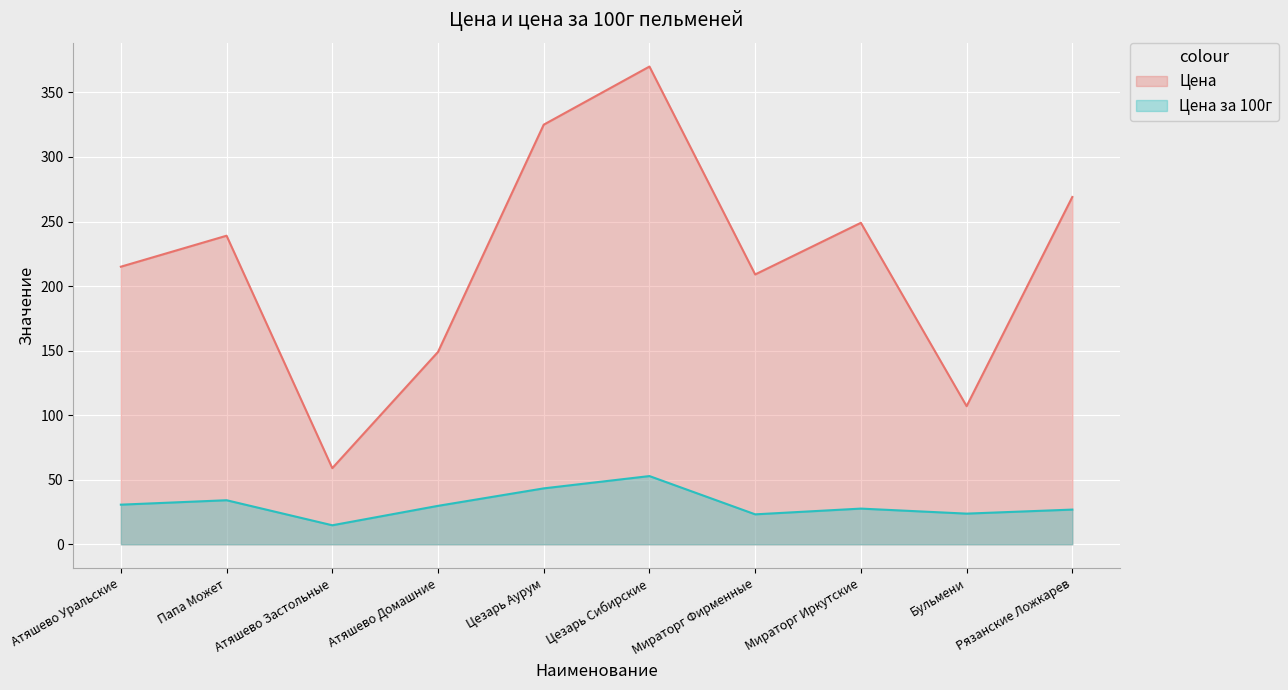

What is the label of the 9th point from the right?

Папа Может